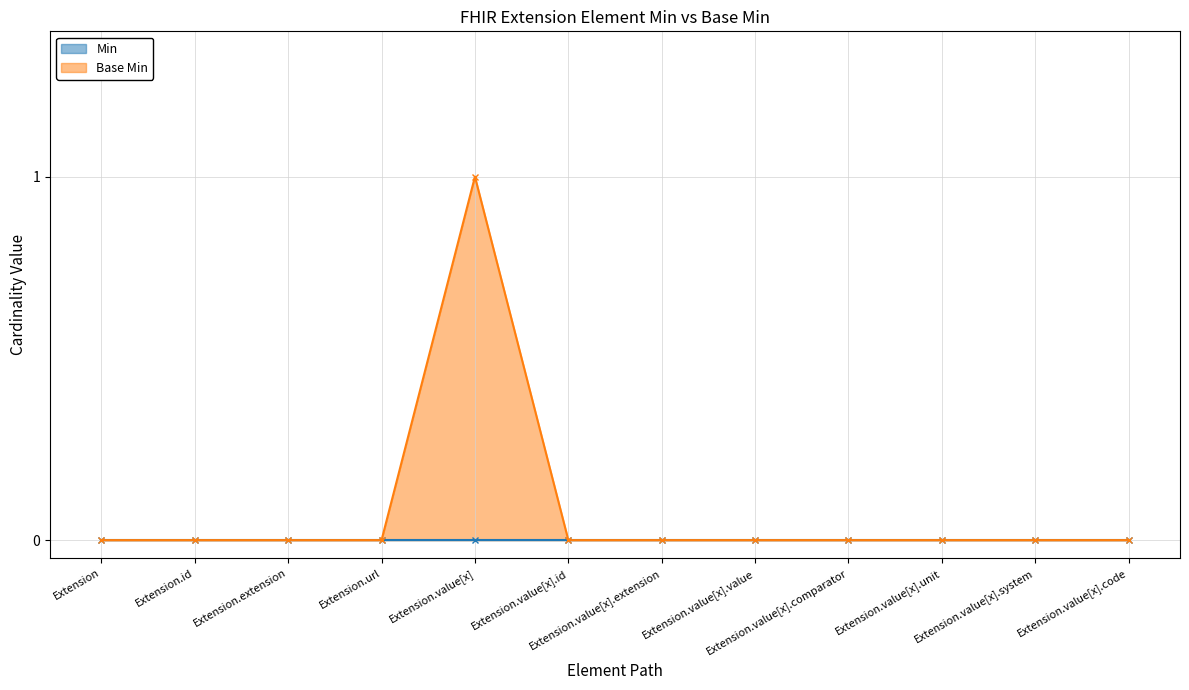

Reading left to right, extract all data points from this chart.

Extension=0	Extension.id=0	Extension.extension=0	Extension.url=0	Extension.value[x]=1	Extension.value[x].id=0	Extension.value[x].extension=0	Extension.value[x].value=0	Extension.value[x].comparator=0	Extension.value[x].unit=0	Extension.value[x].system=0	Extension.value[x].code=0